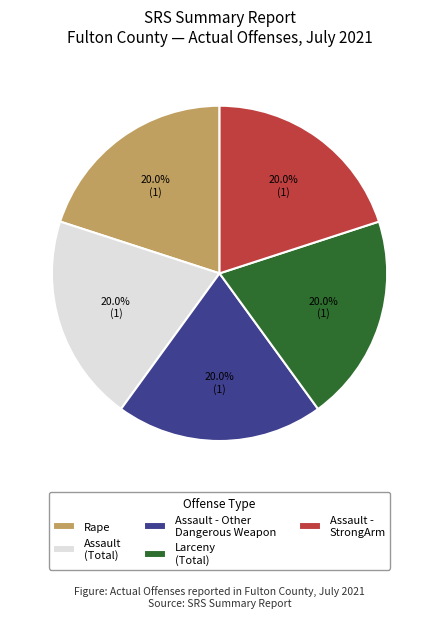

What portion of the pie excludes Assault - Other Dangerous Weapon?

80.0%